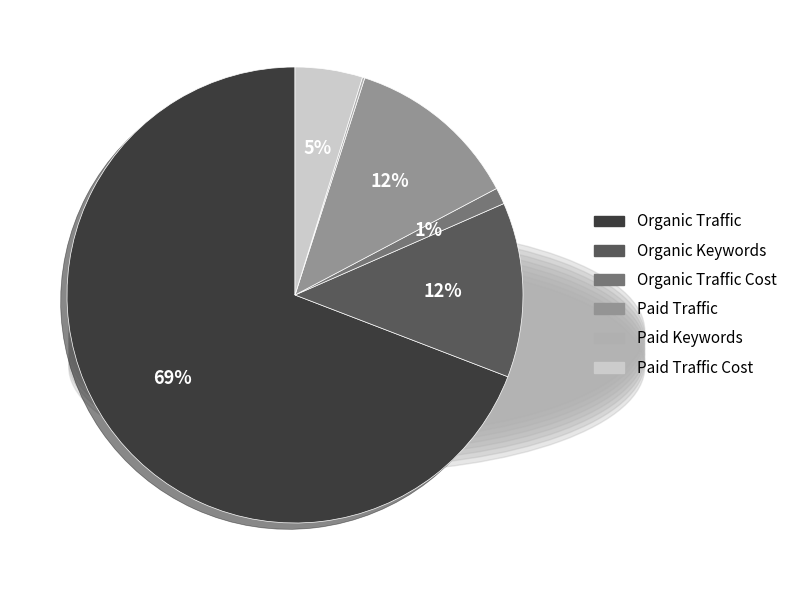

What percentage is the Organic Traffic Cost slice, to the nearest percent?

1%